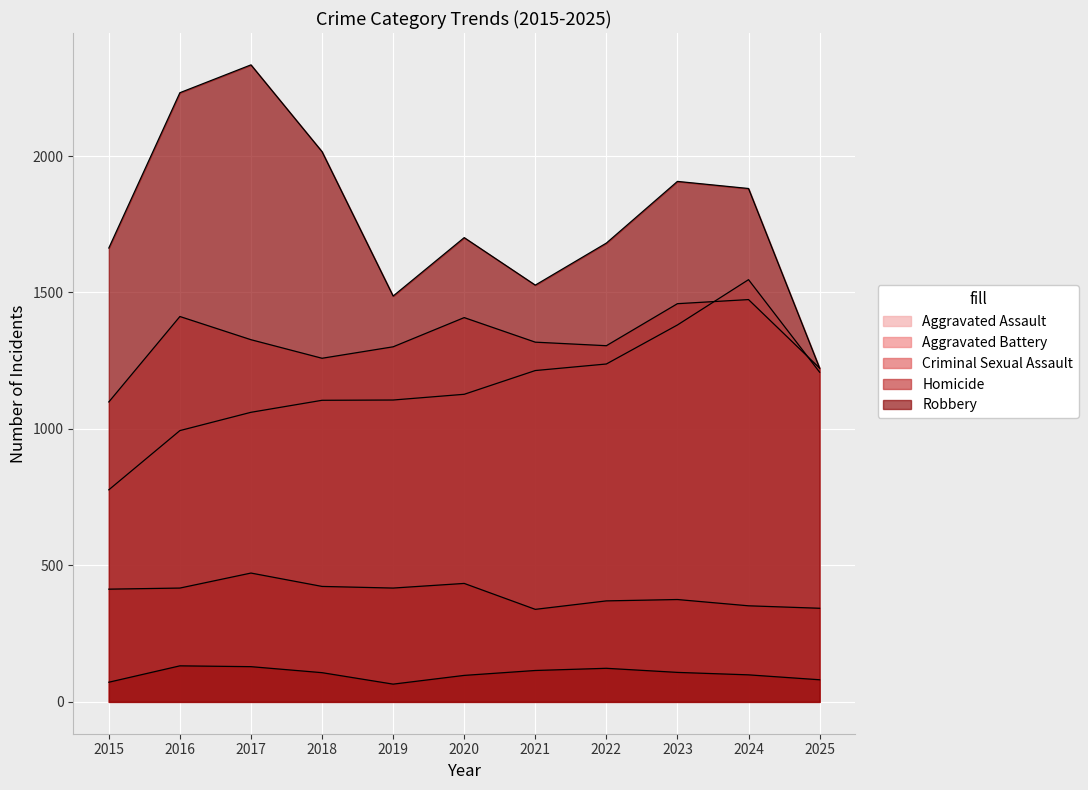

Where is Aggravated Battery nearest to the value 1286?

2019